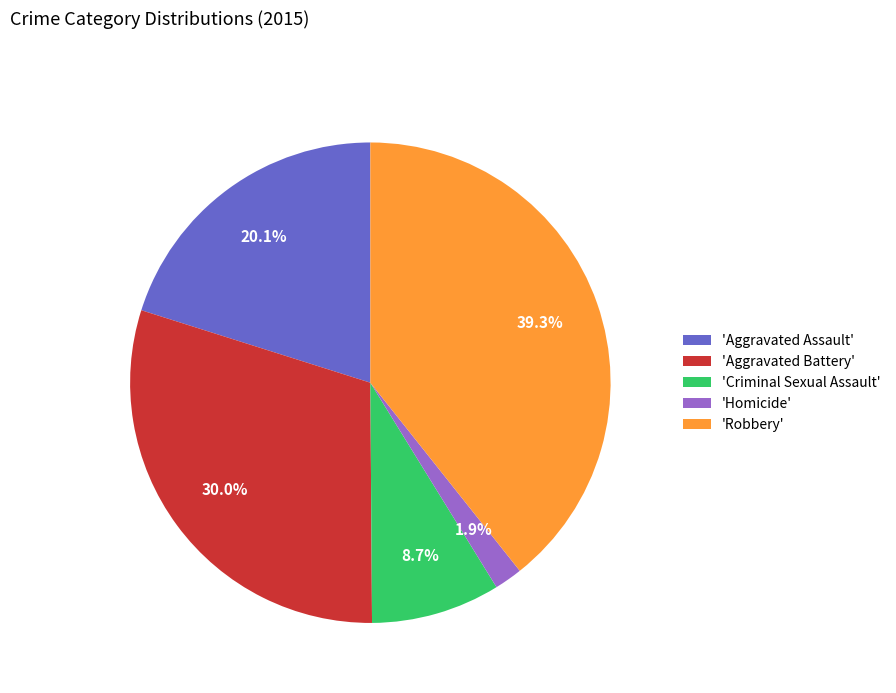

What percentage is NOT represented by 'Aggravated Battery'?

70.0%